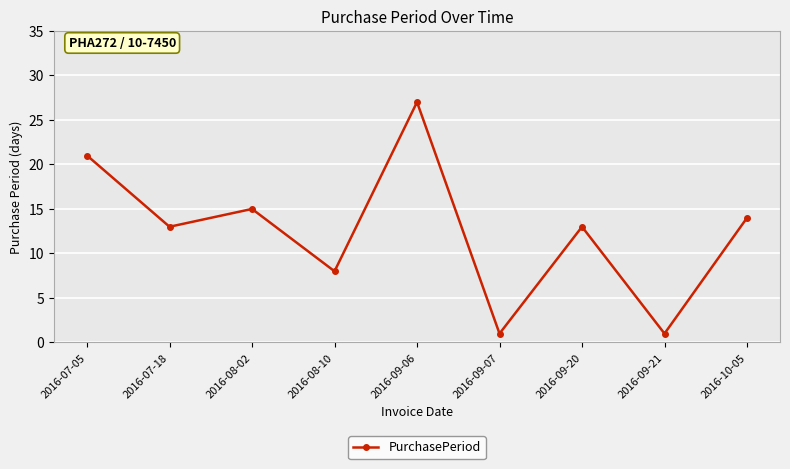

What is the sum of all values?

113